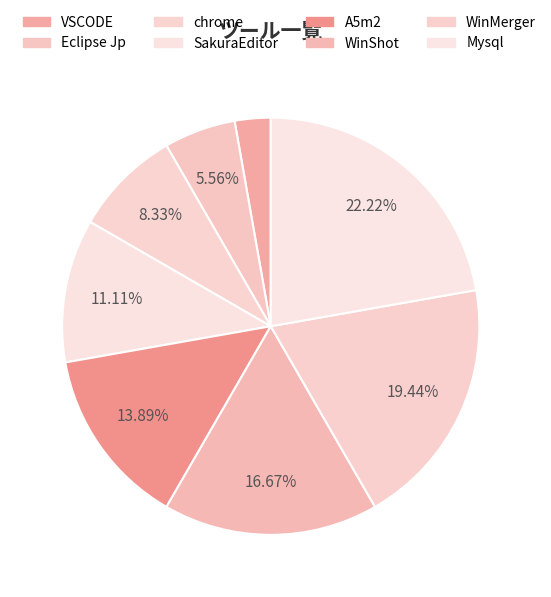

Count the number of slices in the pie.

8